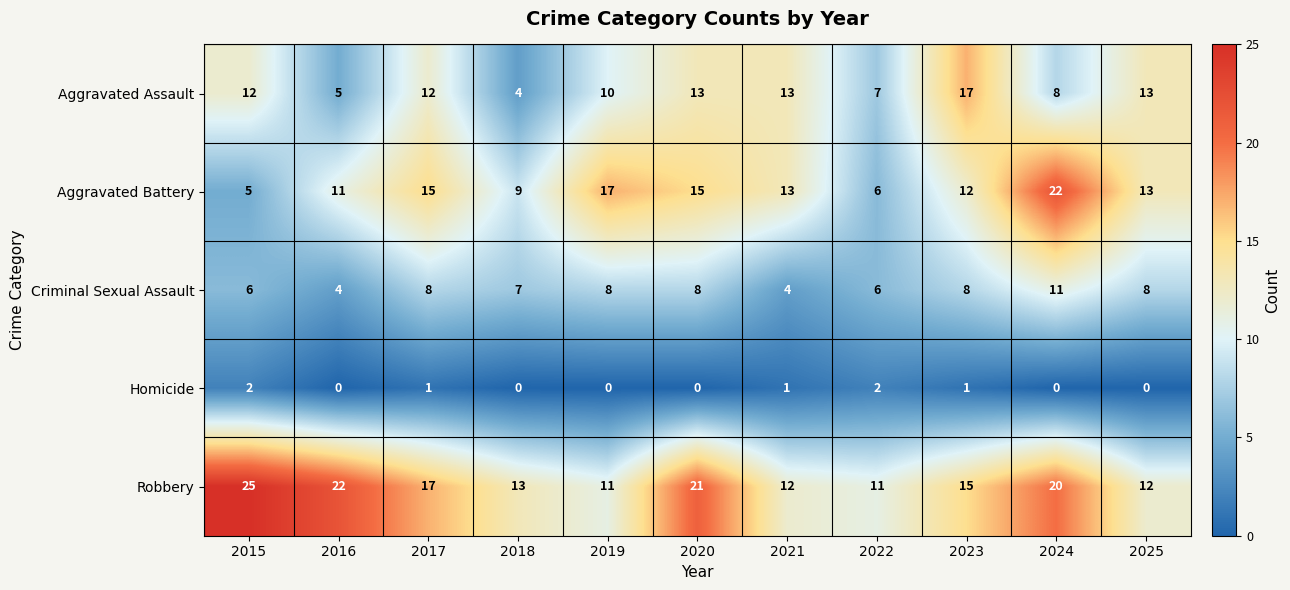

What is the spread (max minus min) of values at 2022?

9